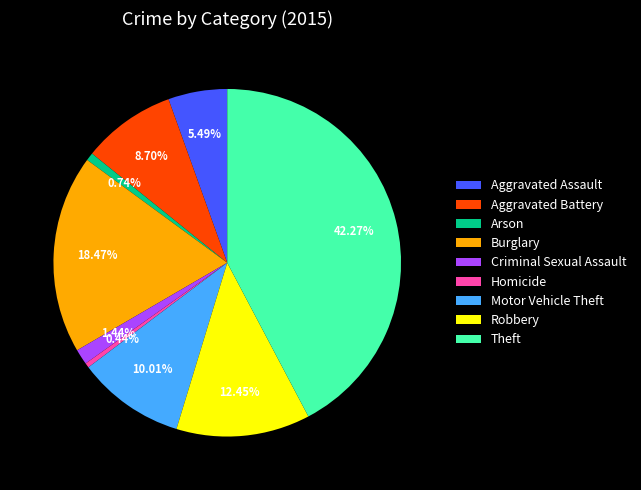

What percentage is the Theft slice, to the nearest percent?

42%